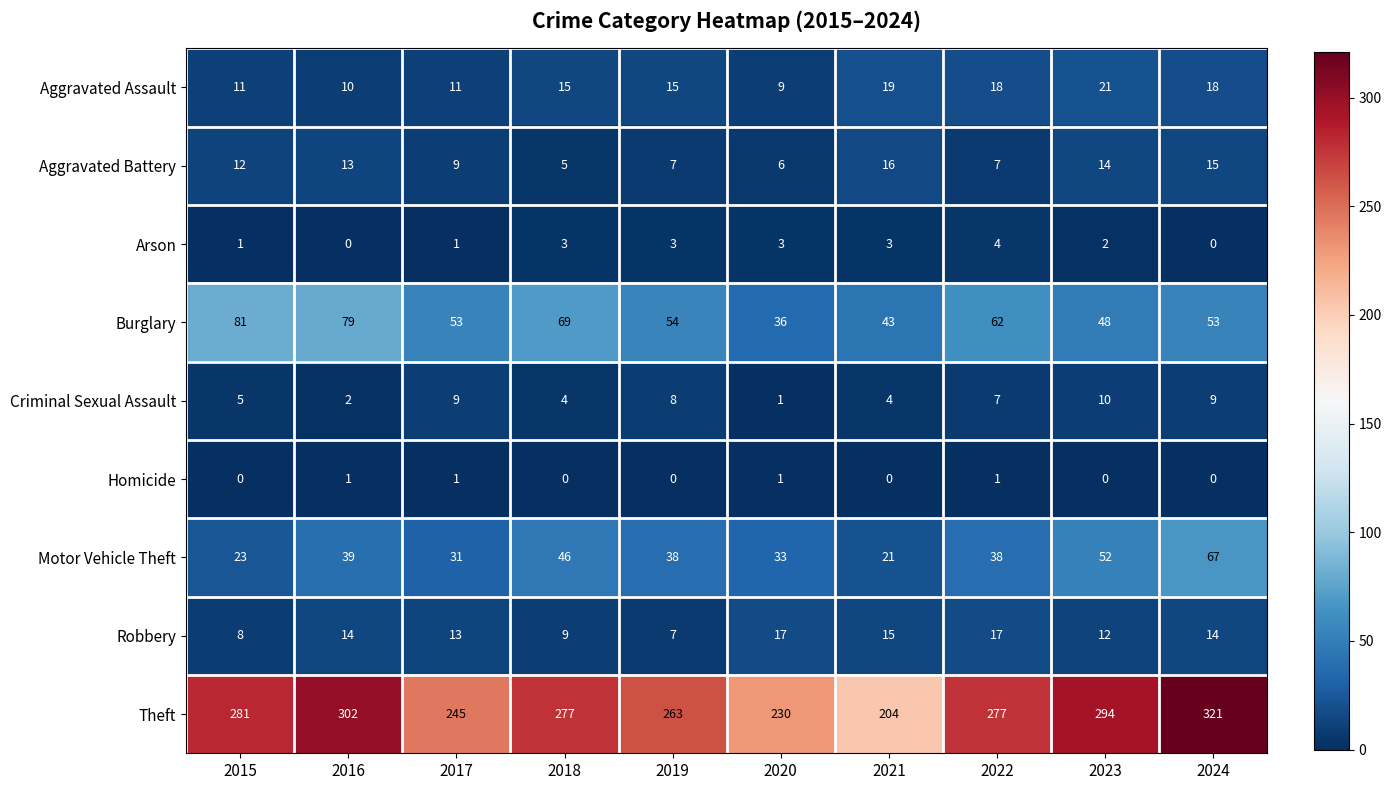

True or false: Burglary has a value of 48 at 2023.

True